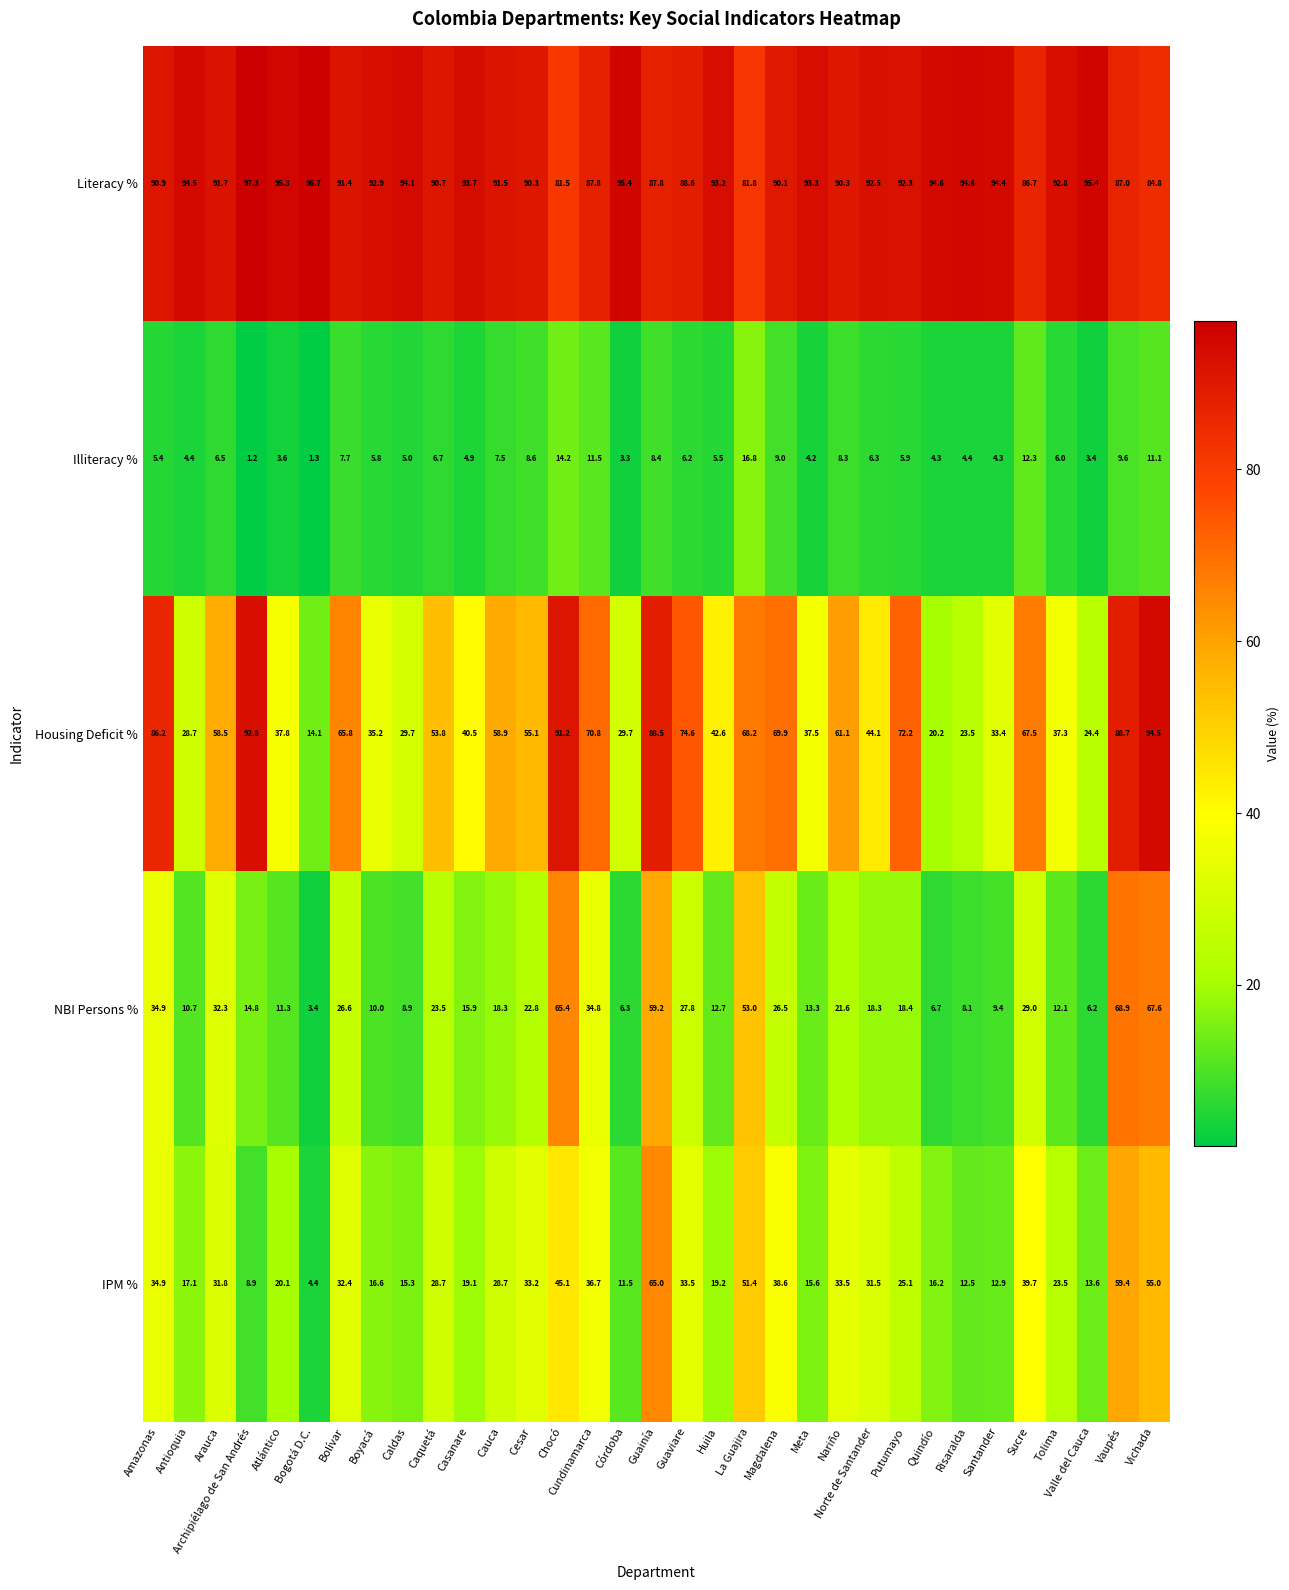

Is it true that NBI Persons % equals 10.7 at Antioquia?

True